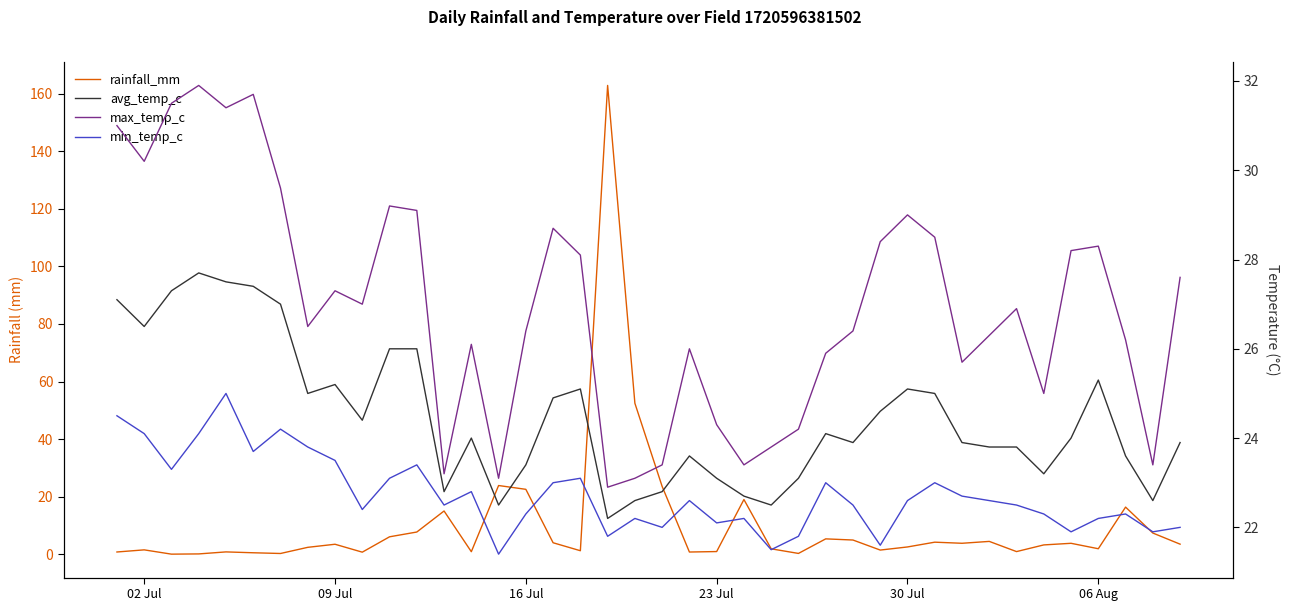

What is the difference between the second highest and minimum values in the avg_temp_c series?

5.3